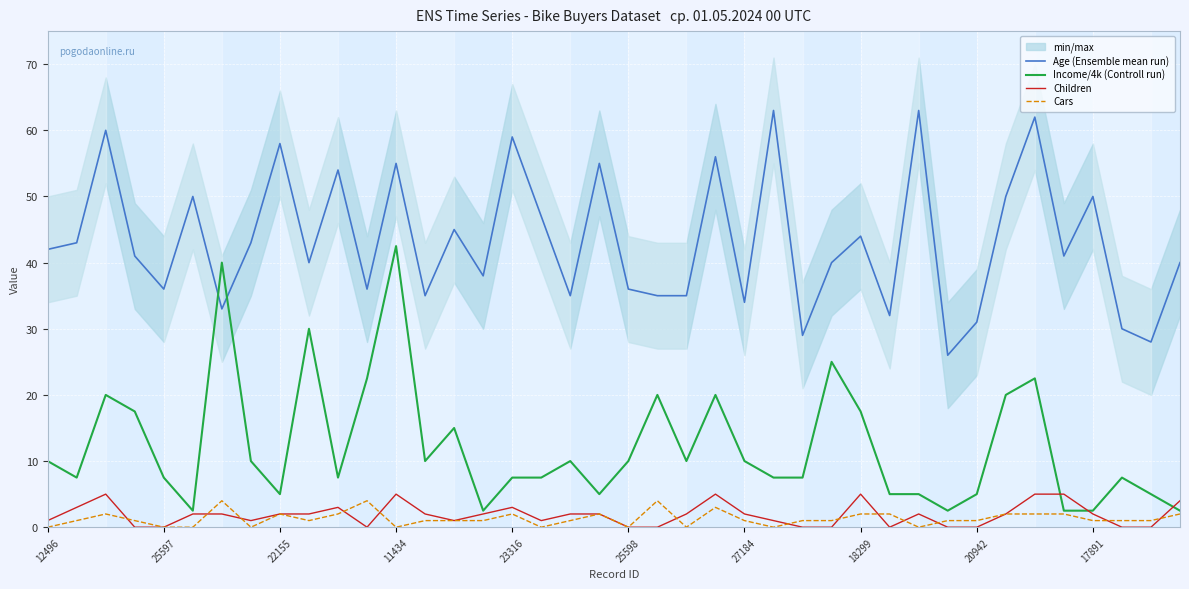

Read the Children value at 14.

1.0